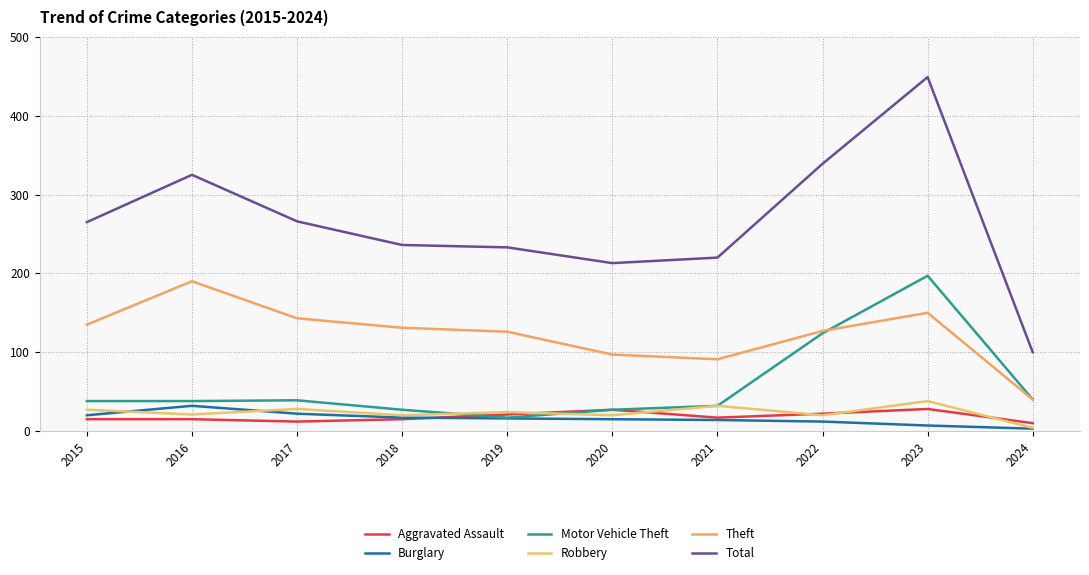

Is it true that Burglary equals 24 at 2020?

False